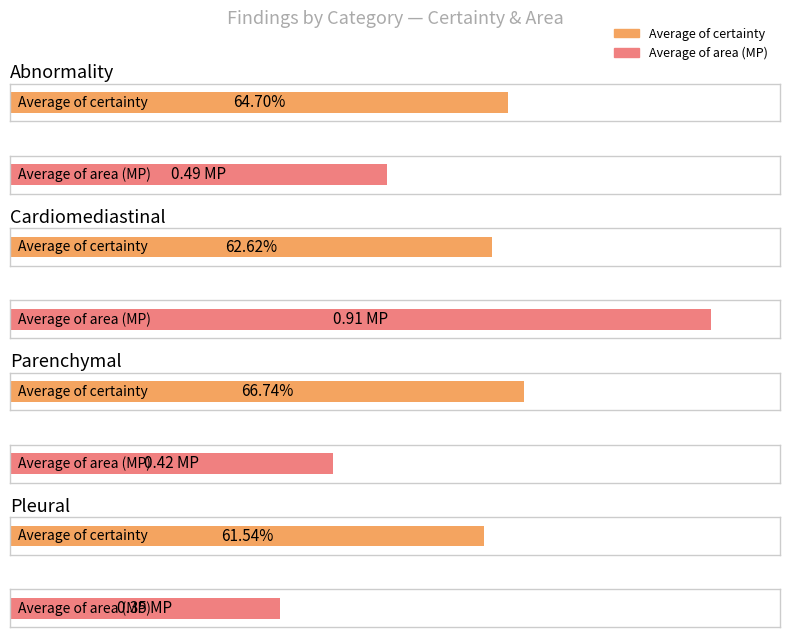

Rank the categories by Average of area (MP) value from highest to lowest.

cardiomediastinal, abnormality, parenchymal, pleural